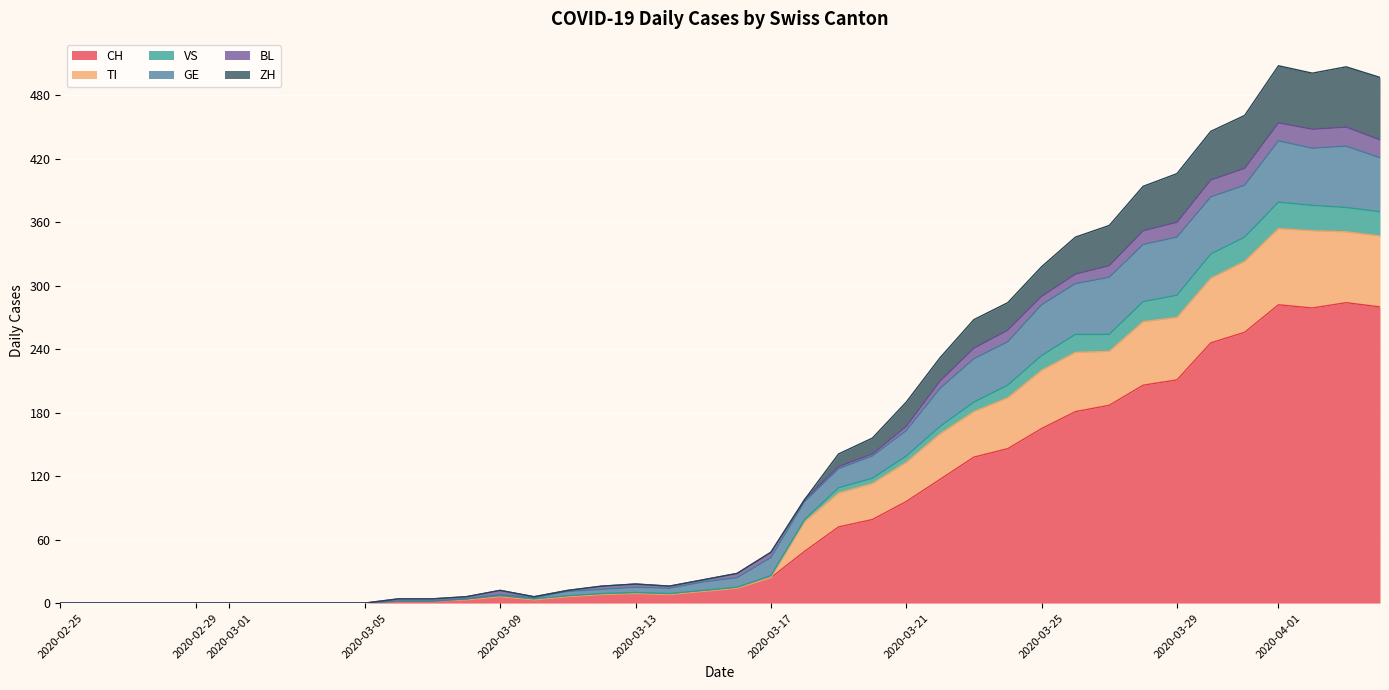

What are all the series names shown in the legend?

CH, TI, VS, GE, BL, ZH